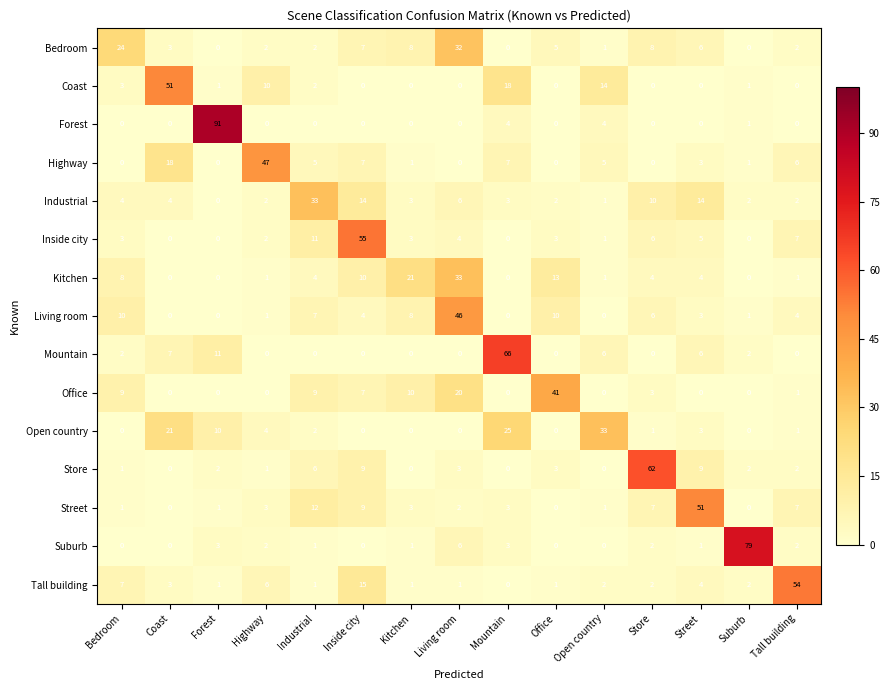

Which series has the widest spread of values?

Forest